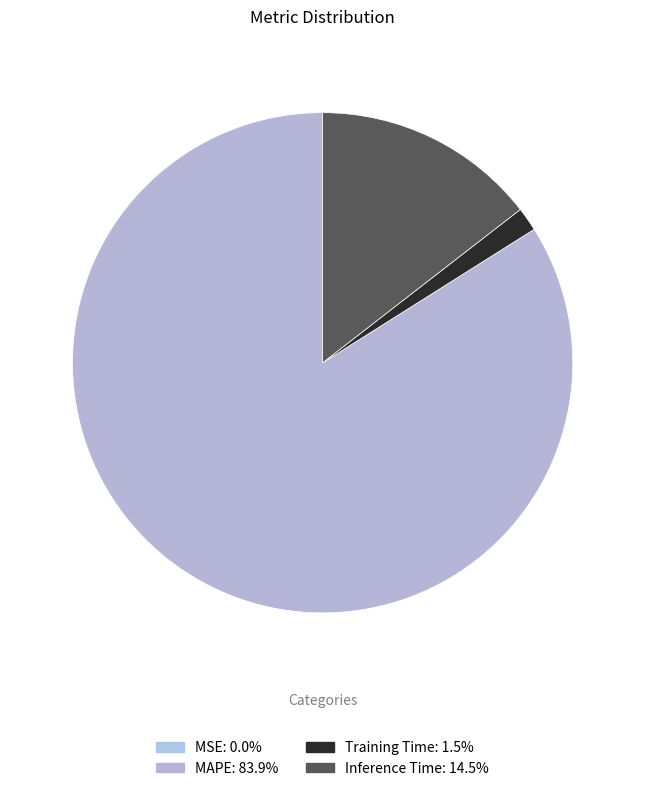

Rank the categories by value from lowest to highest.

MSE, Training Time, Inference Time, MAPE